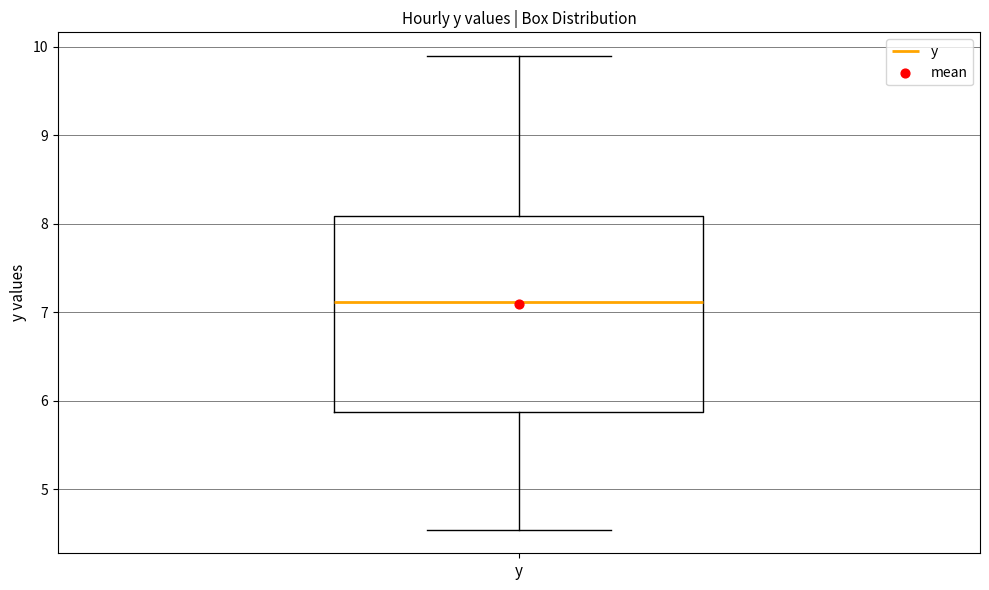

Read this box plot against the y-axis: the position of the median line, the range covered by the box, and the ends of both whiskers. The values are not printed on the chart, so give them approximately, as read against the axis.

median 7.1, box 5.9 to 8.1, whiskers 4.5 to 9.9